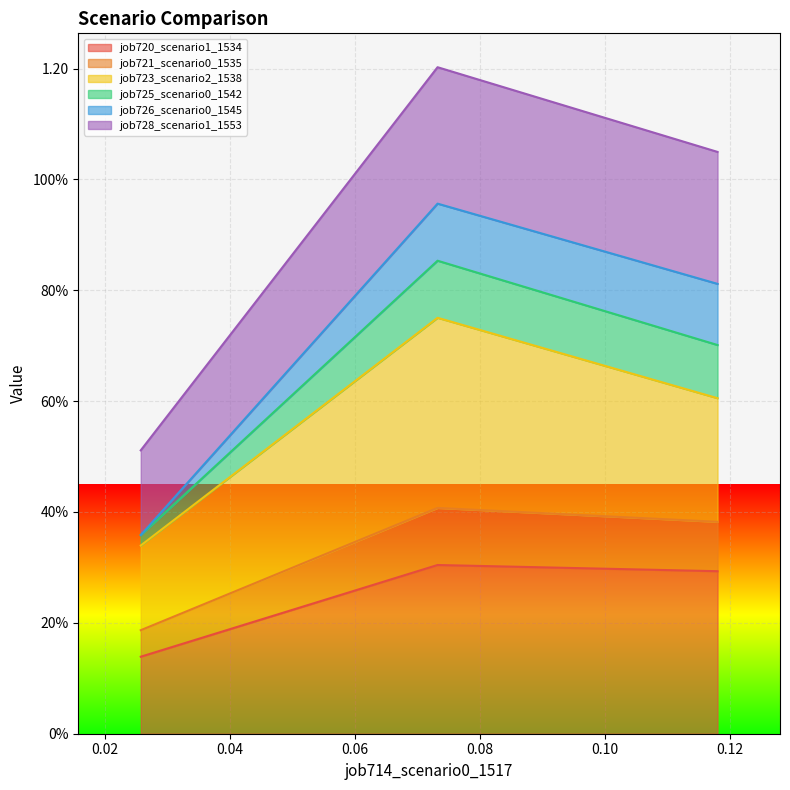

True or false: job728_scenario1_1553 has a value of 0.3 at in27.

False